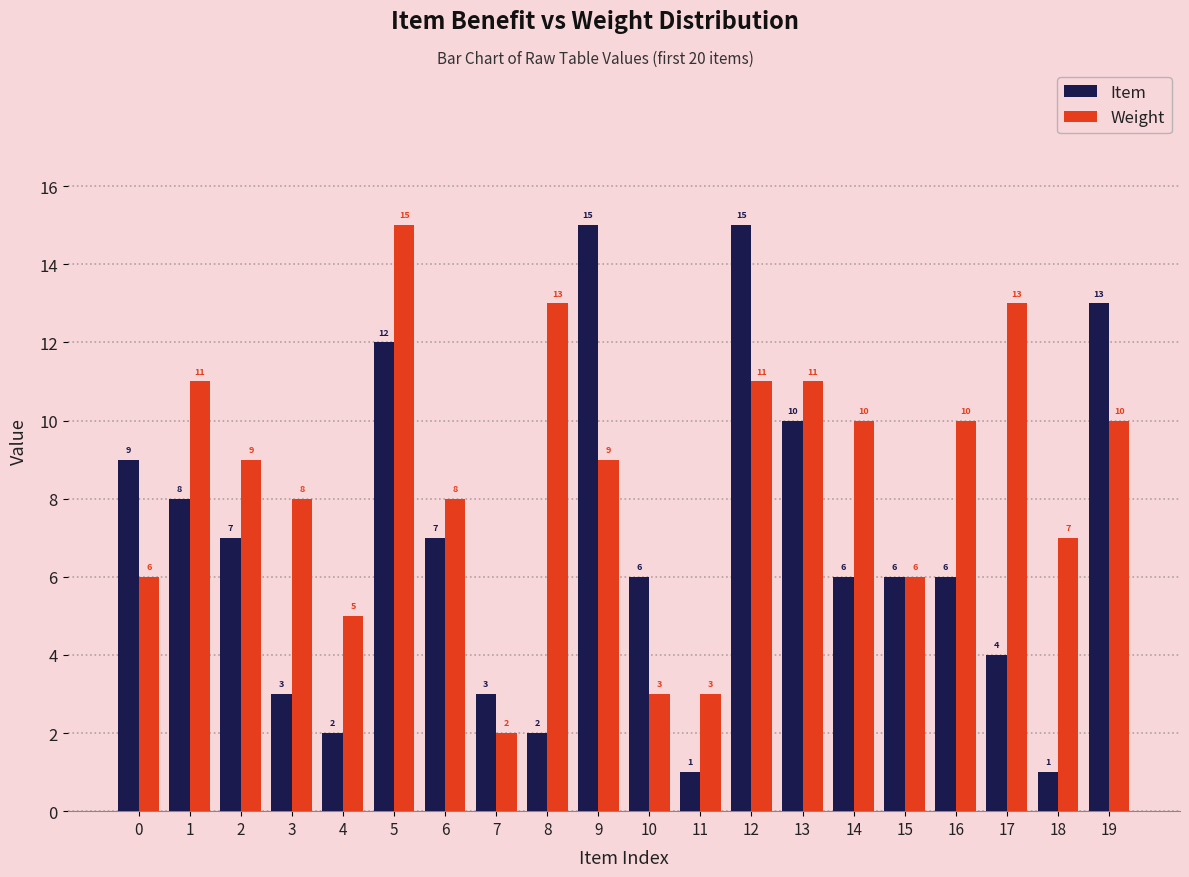

Read the Item value at 14, to the nearest 5.

5